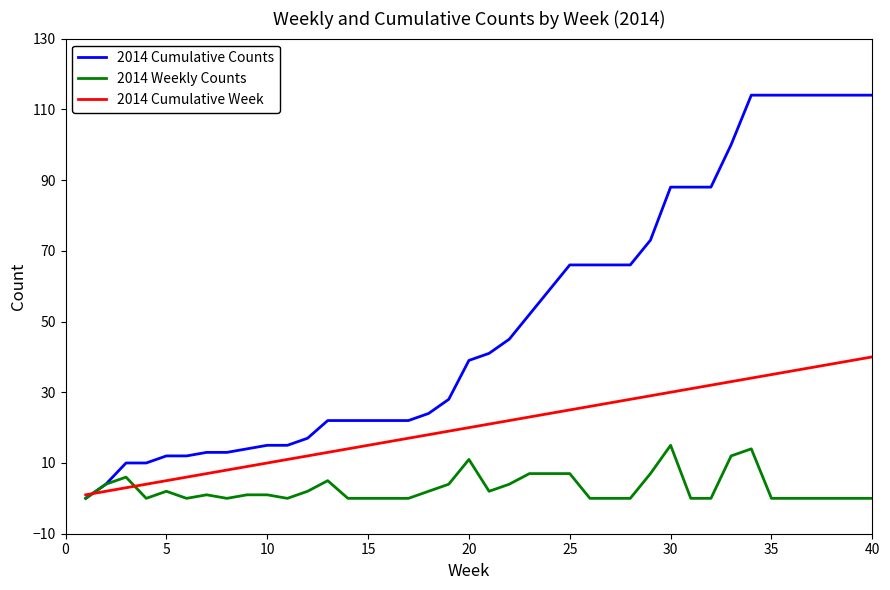

List the series in order of their overall mean, lowest first.

2014 Weekly Counts, 2014 Cumulative Week, 2014 Cumulative Counts